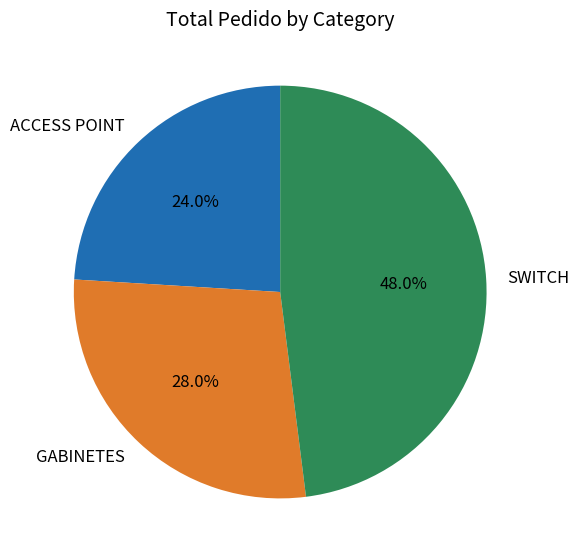

Is it true that ACCESS POINT is 38% of the pie?

False